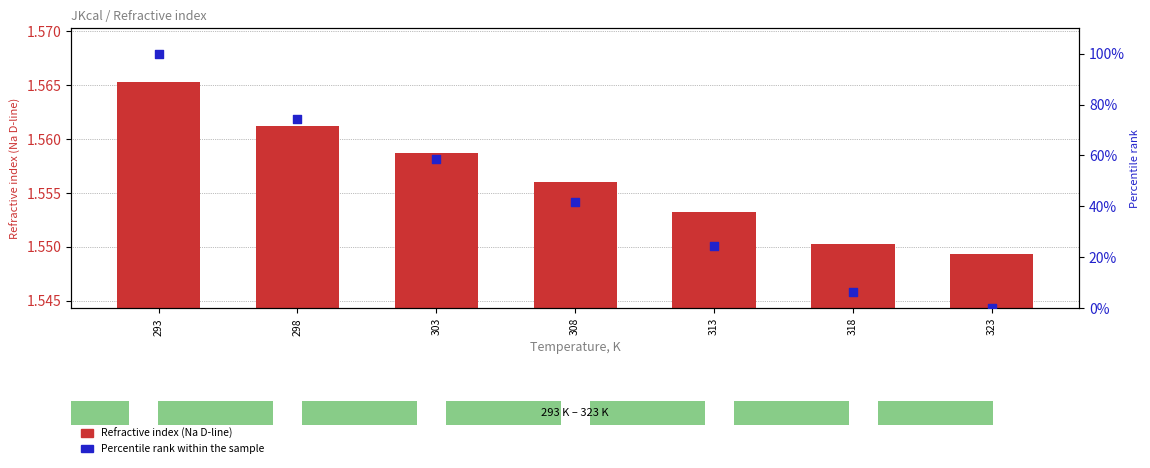

Is the value of Refractive index (Na D-line) at 313 greater than the value of Percentile rank within the sample at 313?

No